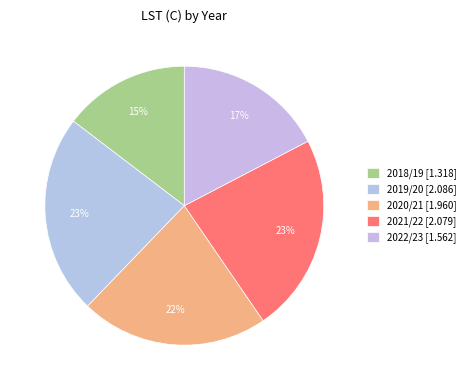

Which has a higher value, 2022/23 or 2019/20?

2019/20